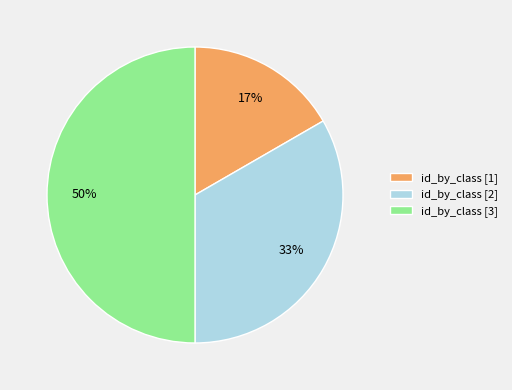

The id_by_class [3] slice represents 50% of the pie. True or false?

True